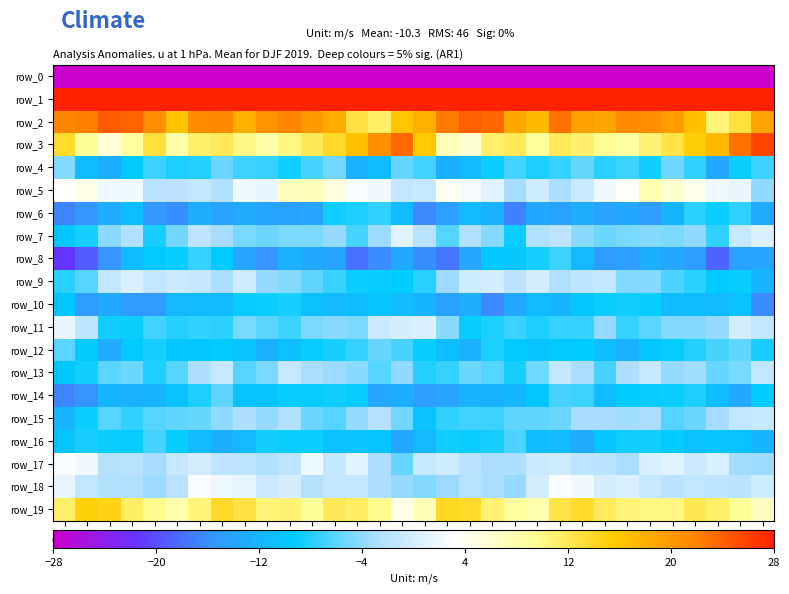

Is the value of row_17 at c17 greater than the value of row_16 at c1?

Yes